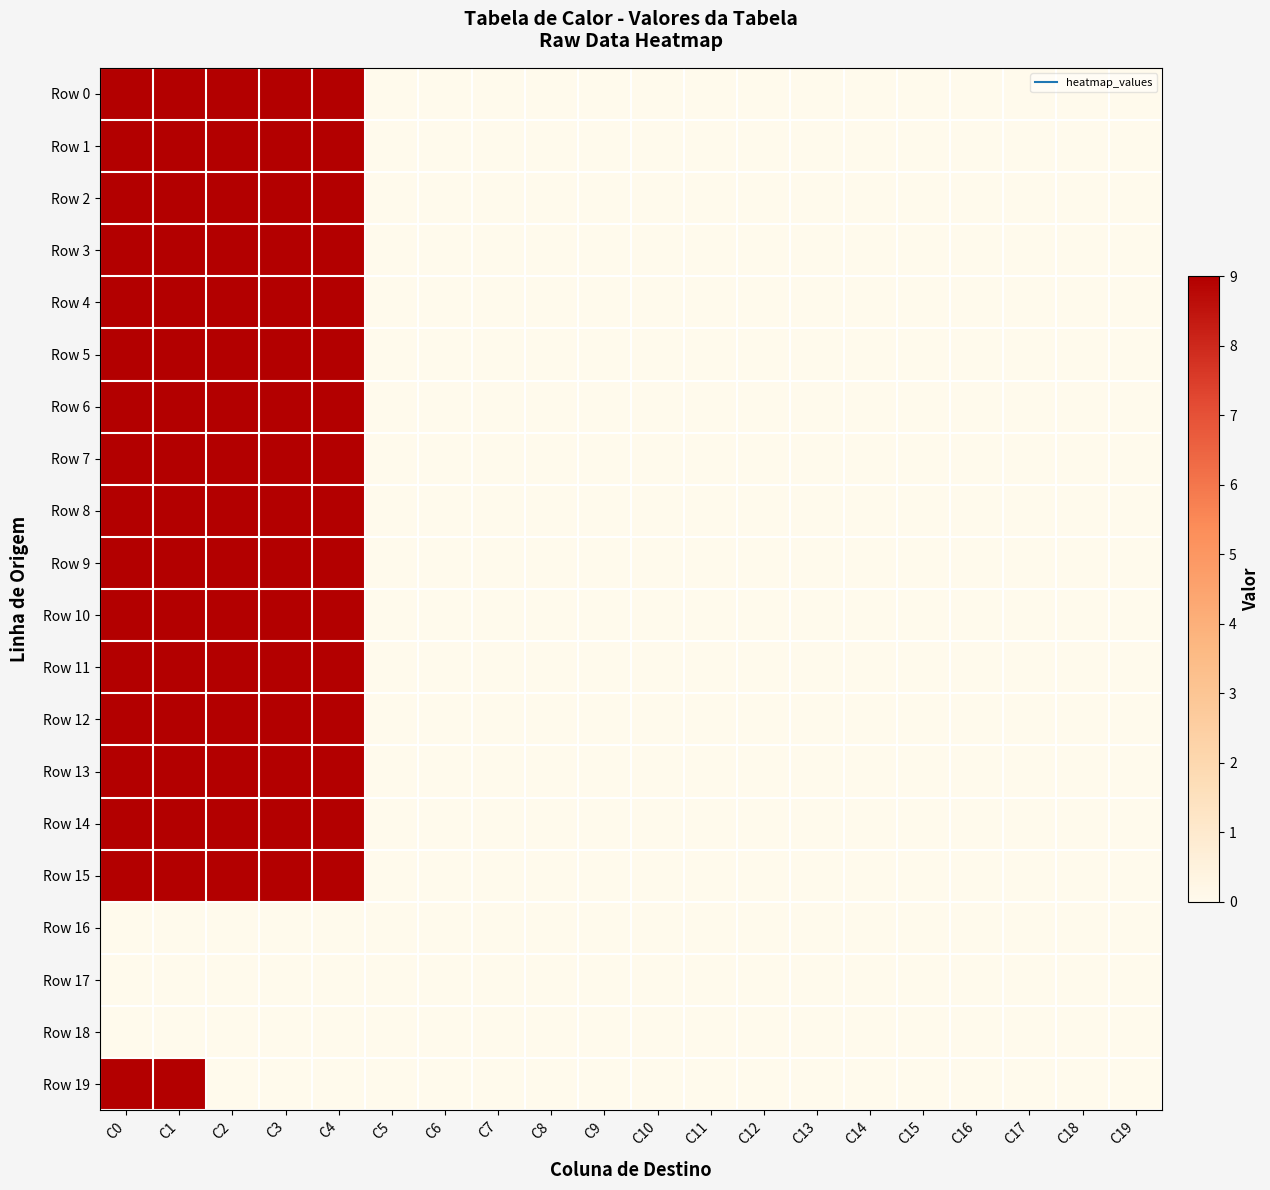

At which category is the sum across all series the highest?

C0